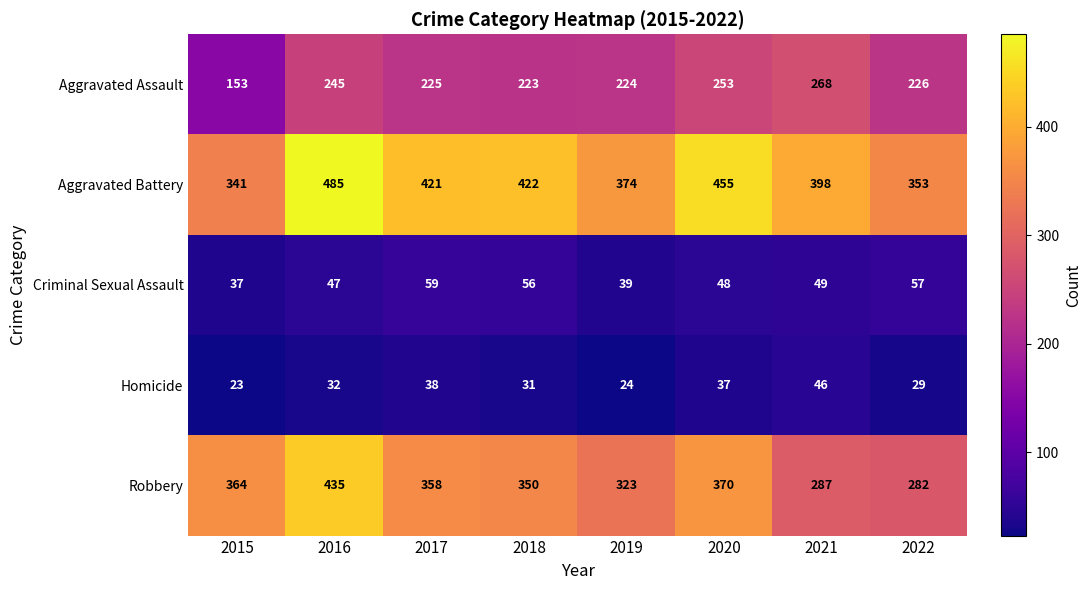

True or false: Homicide has a value of 38 at 2017.

True